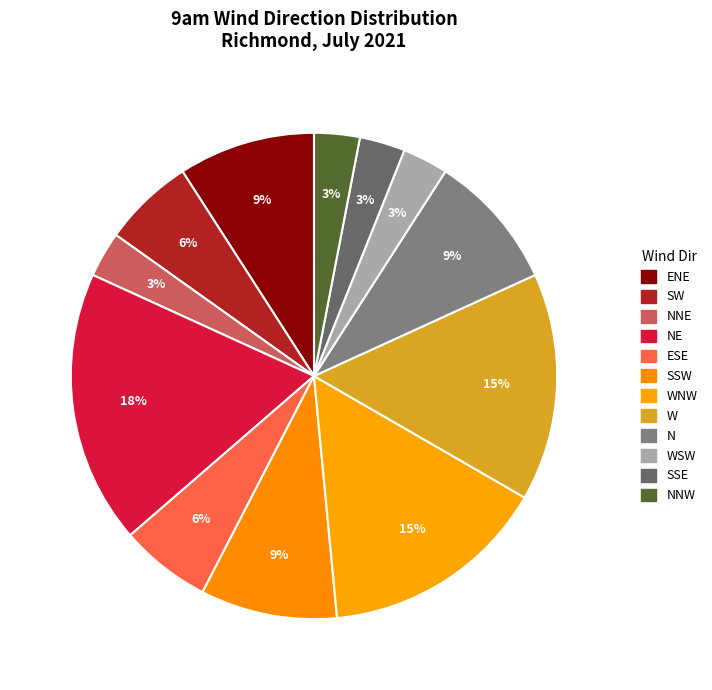

Combined, do NE and ENE account for over 50%?

No